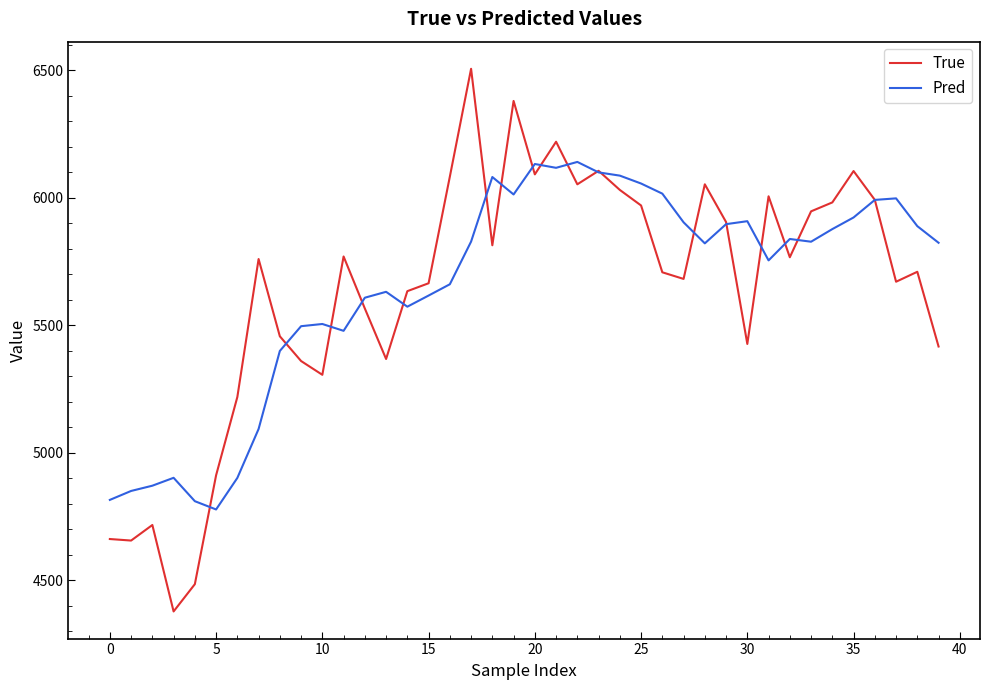

What is the maximum value shown in the chart?

6505.0